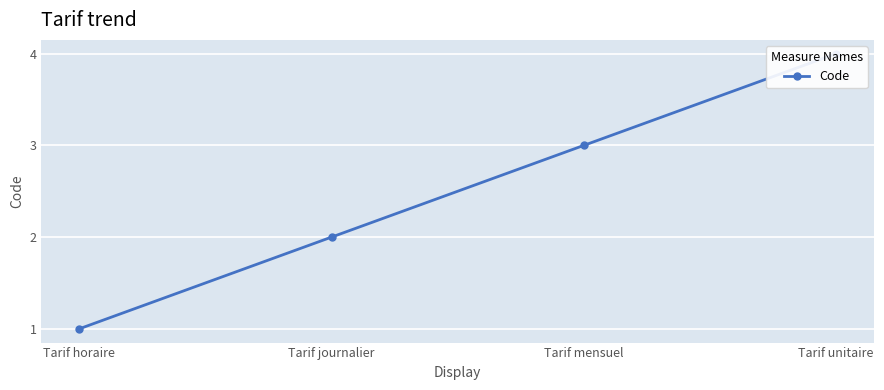

List the labels in order of value, largest first.

Tarif unitaire, Tarif mensuel, Tarif journalier, Tarif horaire